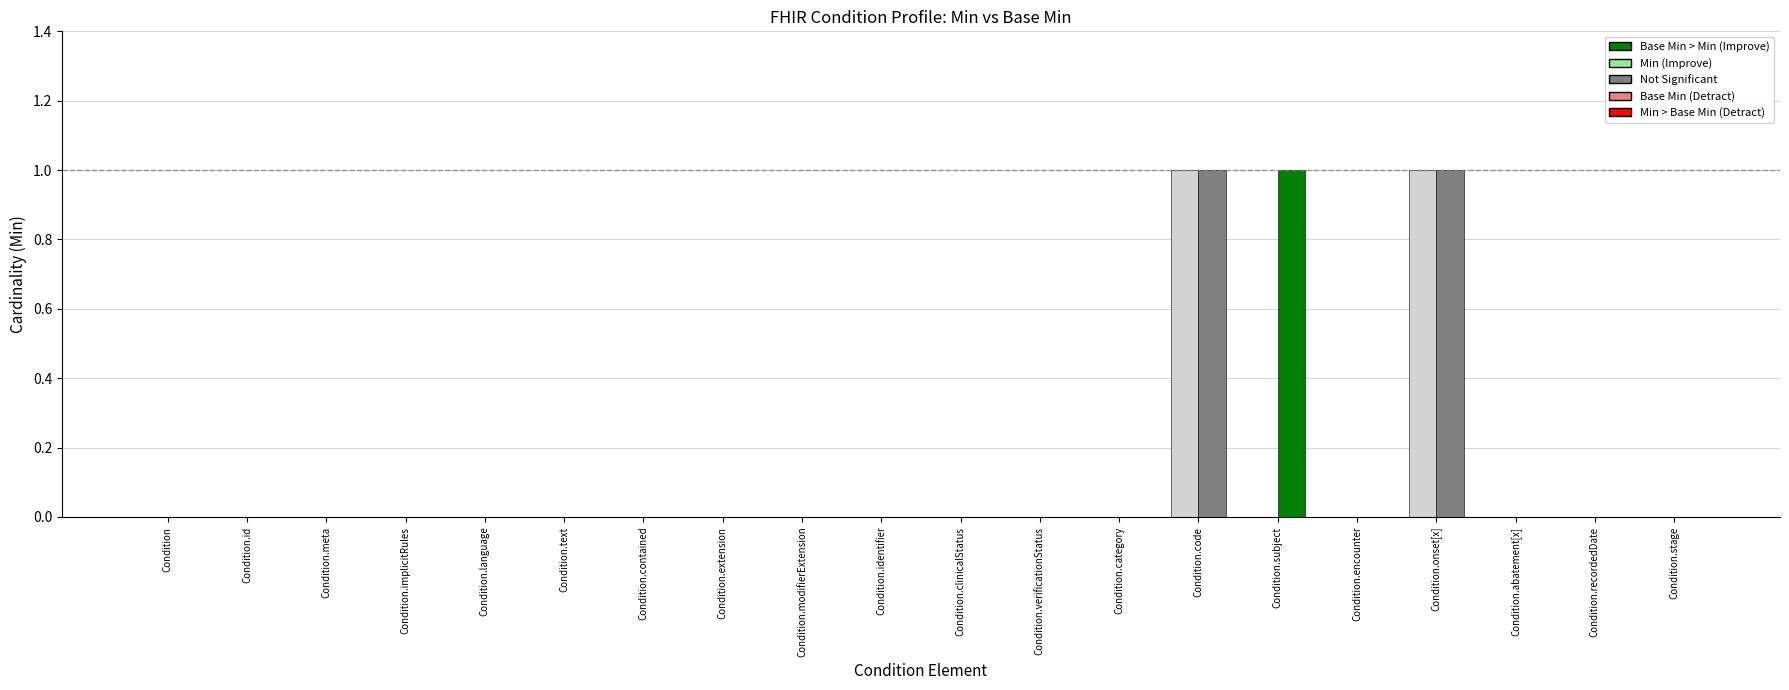

True or false: Min has a value of 0 at Condition.stage.

True